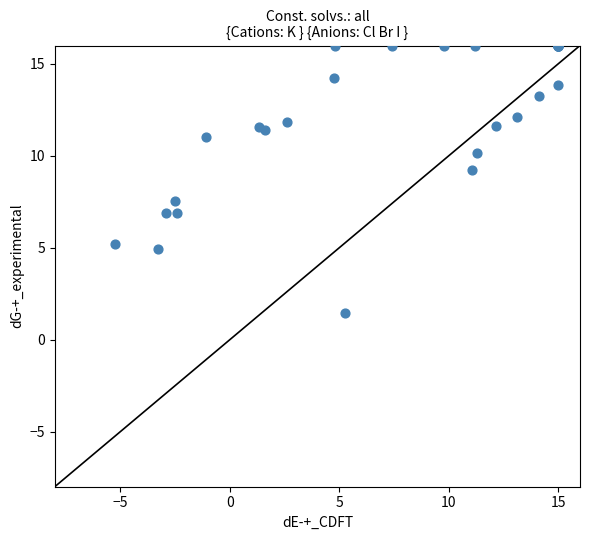

What Y value in the scatter plot is closest to 8?

7.5